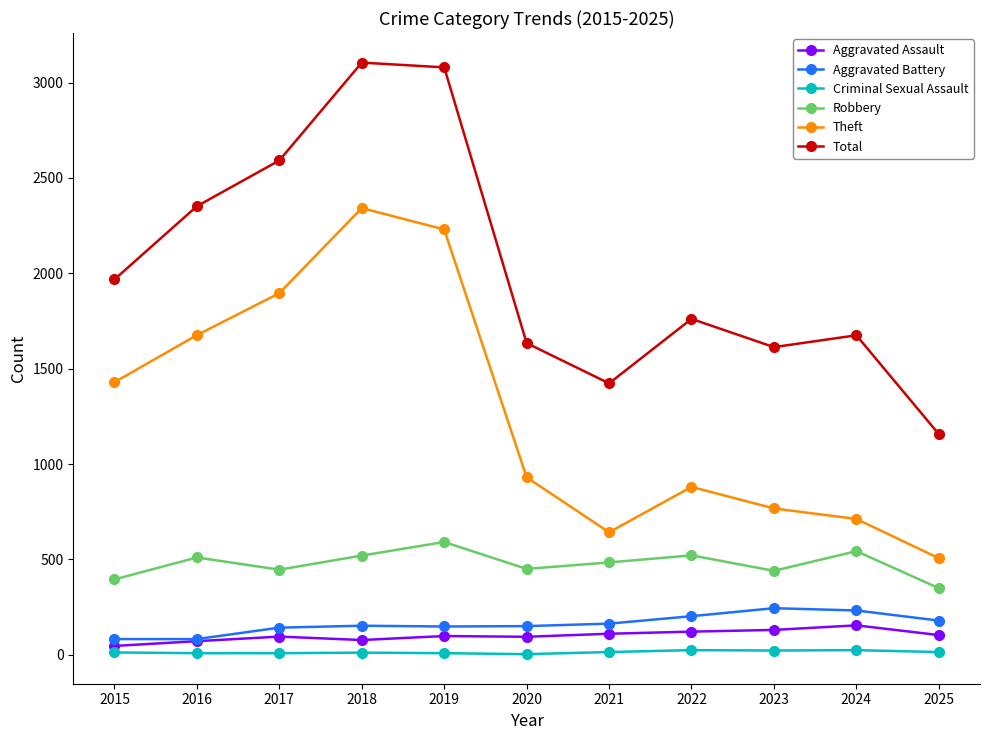

What are all the series names shown in the legend?

Aggravated Assault, Aggravated Battery, Criminal Sexual Assault, Robbery, Theft, Total